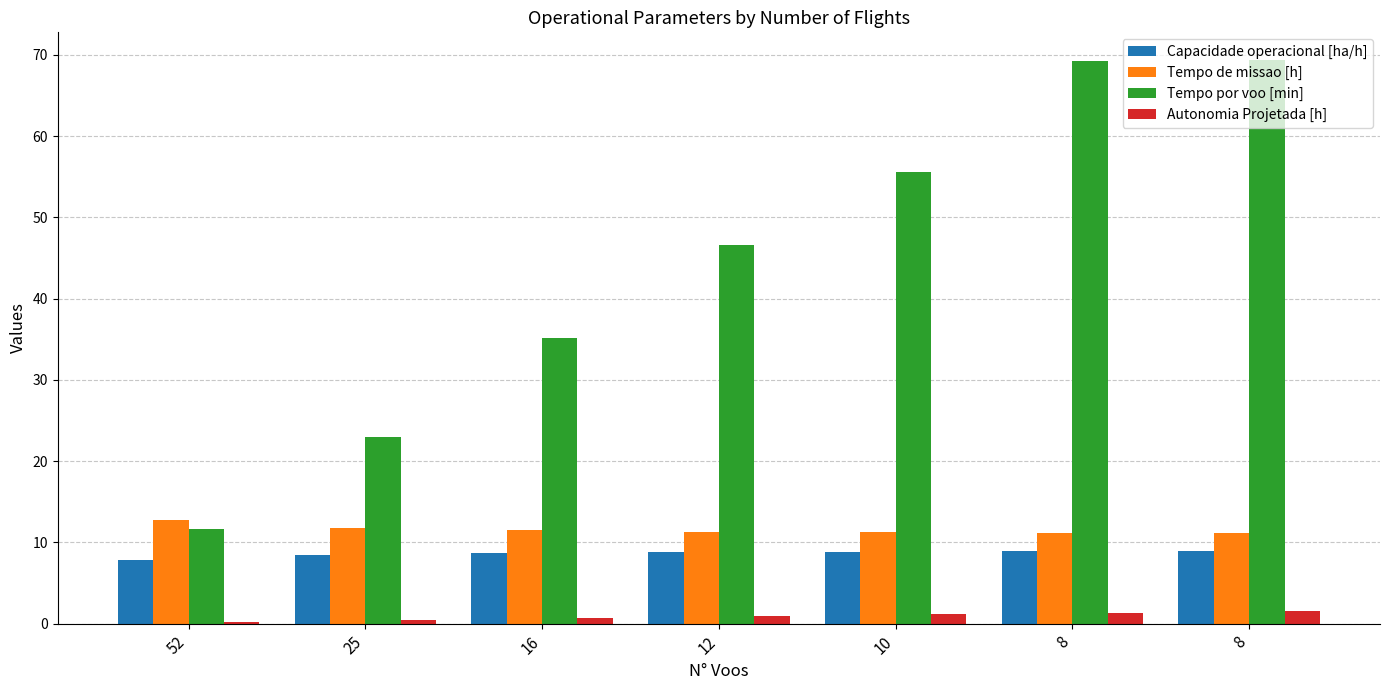

Reading right to left, what are all the values shown in this chart?

Capacidade operacional [ha/h]: 8.9	8.9	8.9	8.8	8.7	8.5	7.8
Tempo de missao [h]: 11.2	11.2	11.3	11.3	11.5	11.8	12.8
Tempo por voo [min]: 69.3	69.3	55.6	46.5	35.2	23.0	11.7
Autonomia Projetada [h]: 1.6	1.4	1.1	0.9	0.7	0.5	0.2